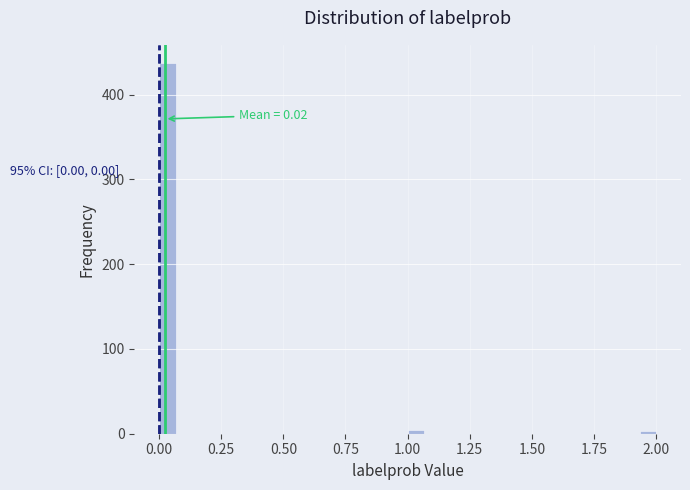

Read against the x-axis, roughly where is the centre of the tallest bar?

0.05